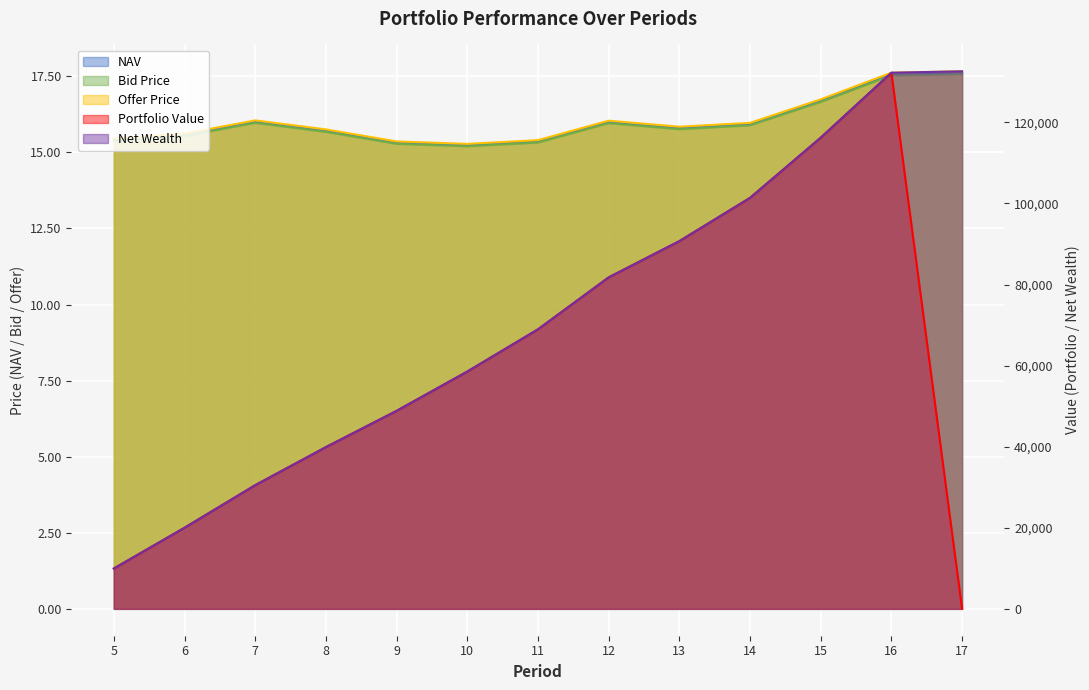

At which label does Portfolio Value reach its minimum?

17